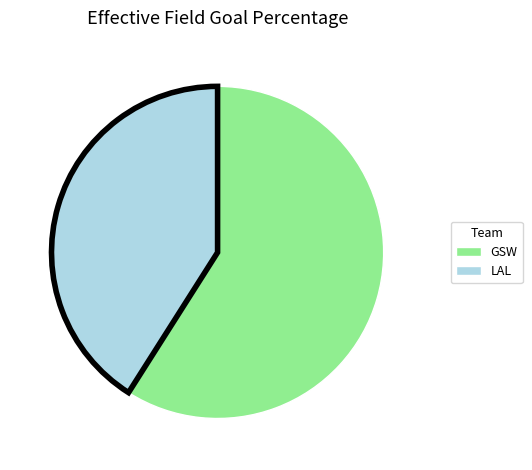

Count the number of slices in the pie.

2